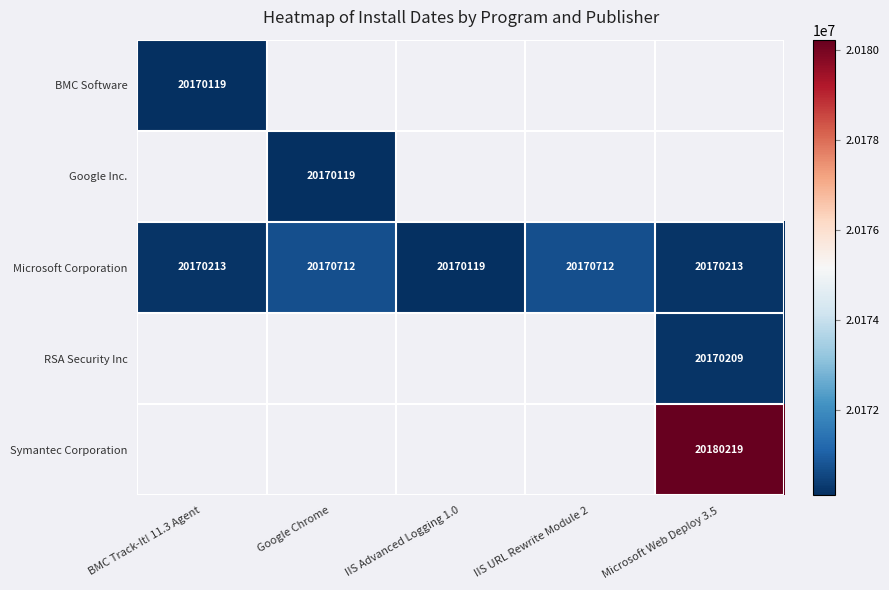

The RSA Security Inc series shows 10555825 at Microsoft Web Deploy 3.5. True or false?

False